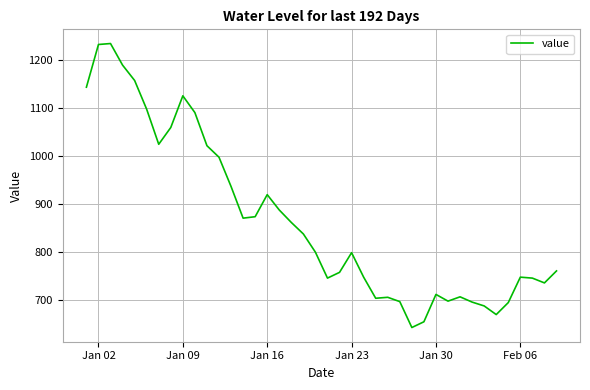

What is the greatest value displayed?

1234